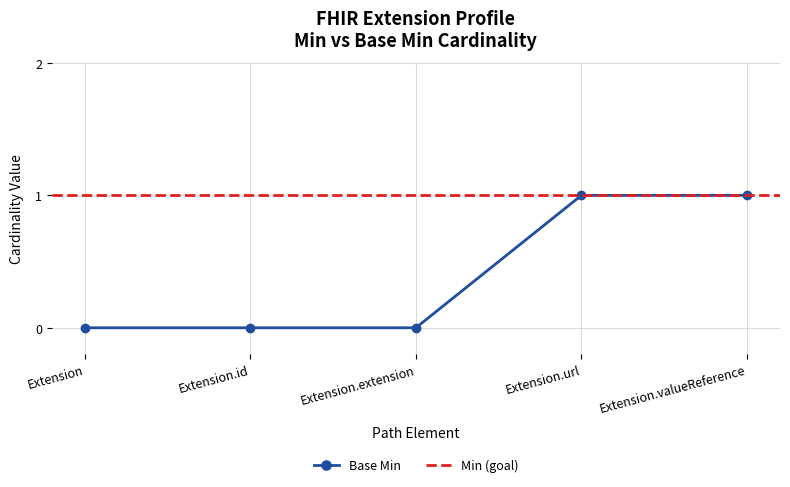

What is the label of the 2nd point from the right?

Extension.url